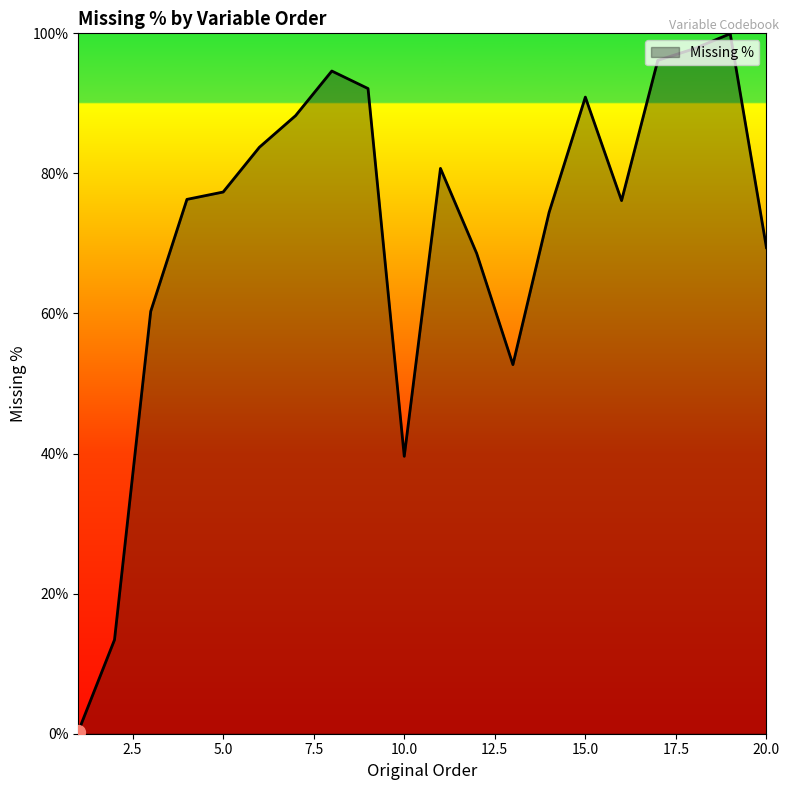

What is the maximum value shown in the chart?

99.9